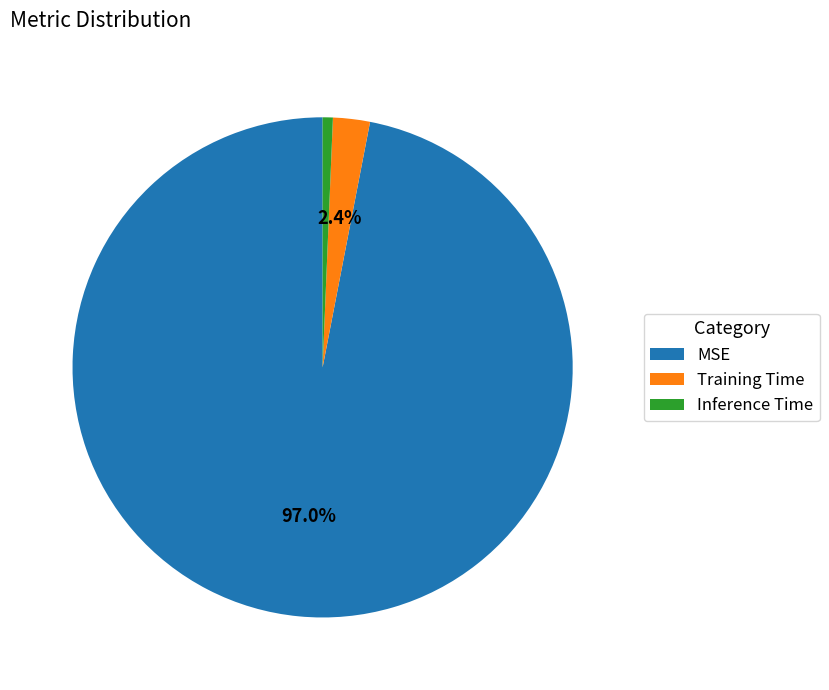

To the nearest percent, what is the difference between the largest and smallest slice percentages?

96%